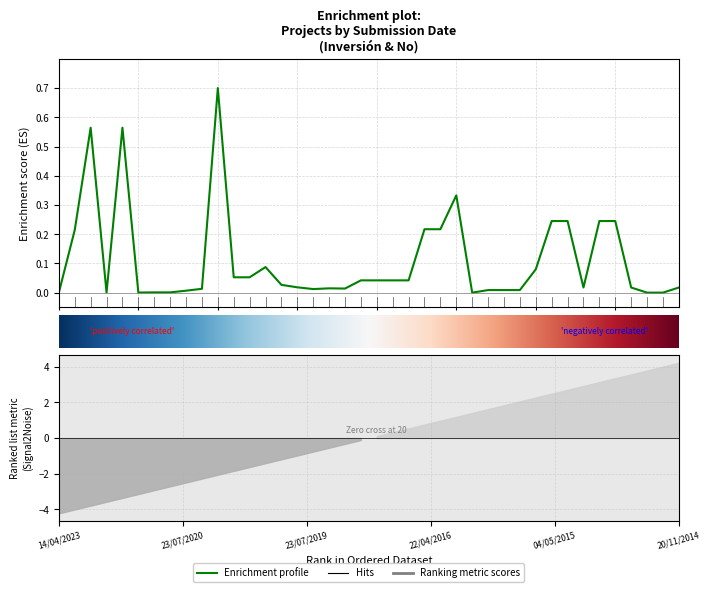

At which category does the chart reach its minimum across all series?

11/12/2015